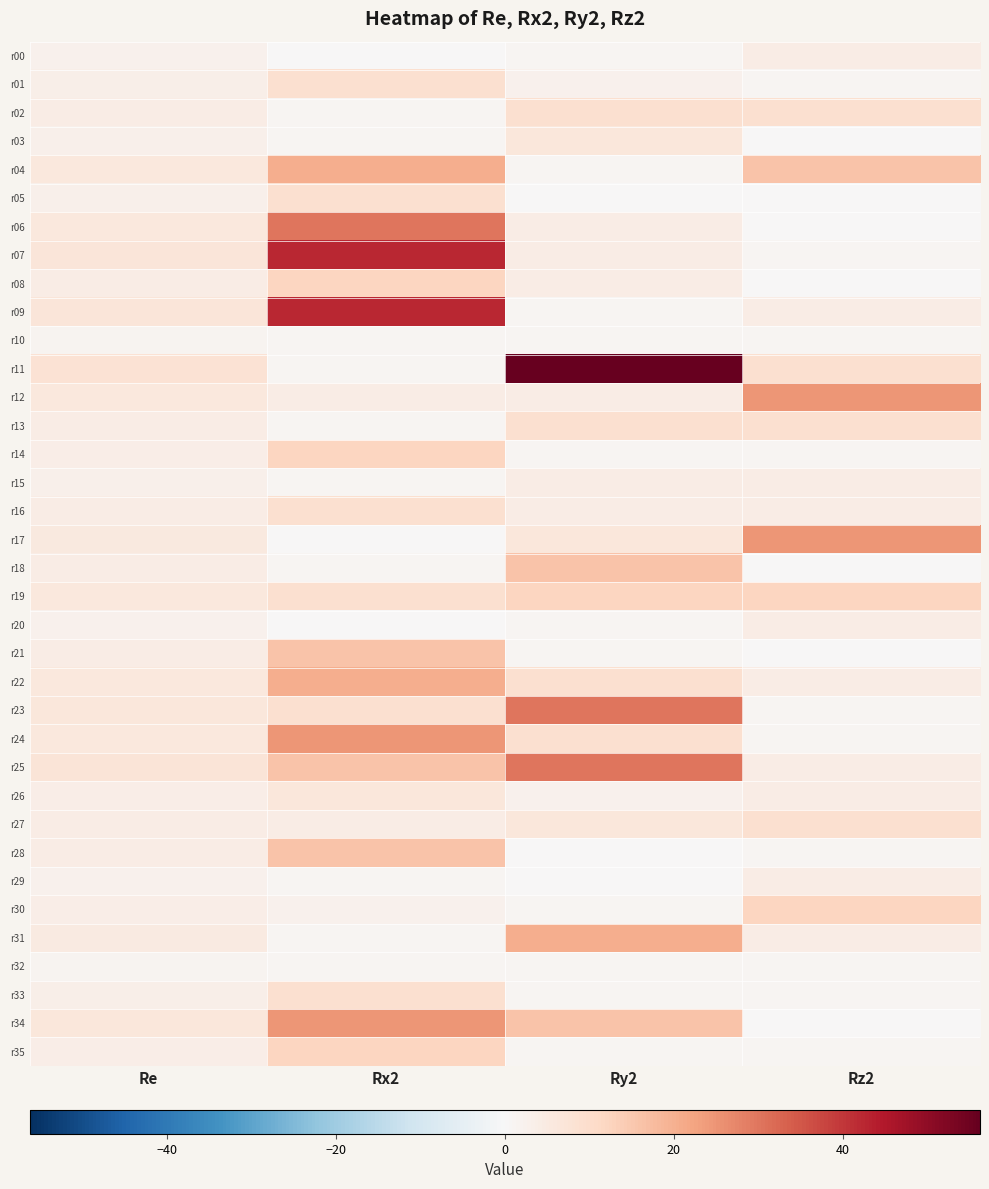

What is the spread (max minus min) of values at Rx2?

42.2